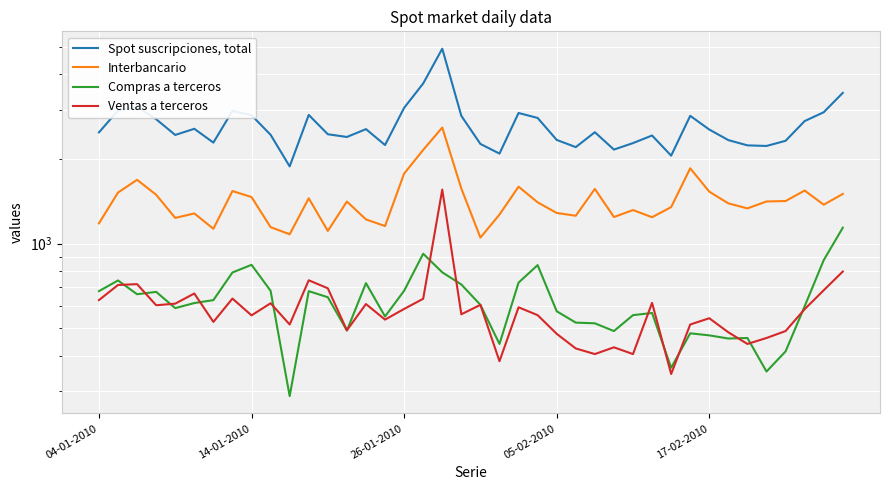

What are all the series names shown in the legend?

Spot suscripciones, total, Interbancario, Compras a terceros, Ventas a terceros